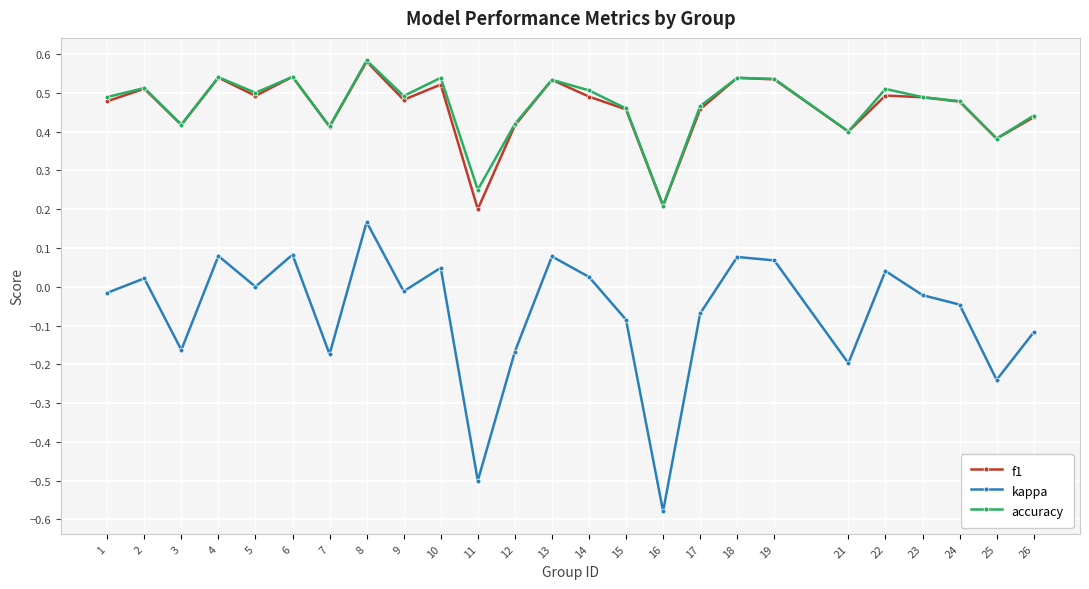

Between 11 and 17, which series saw the biggest shift?

kappa